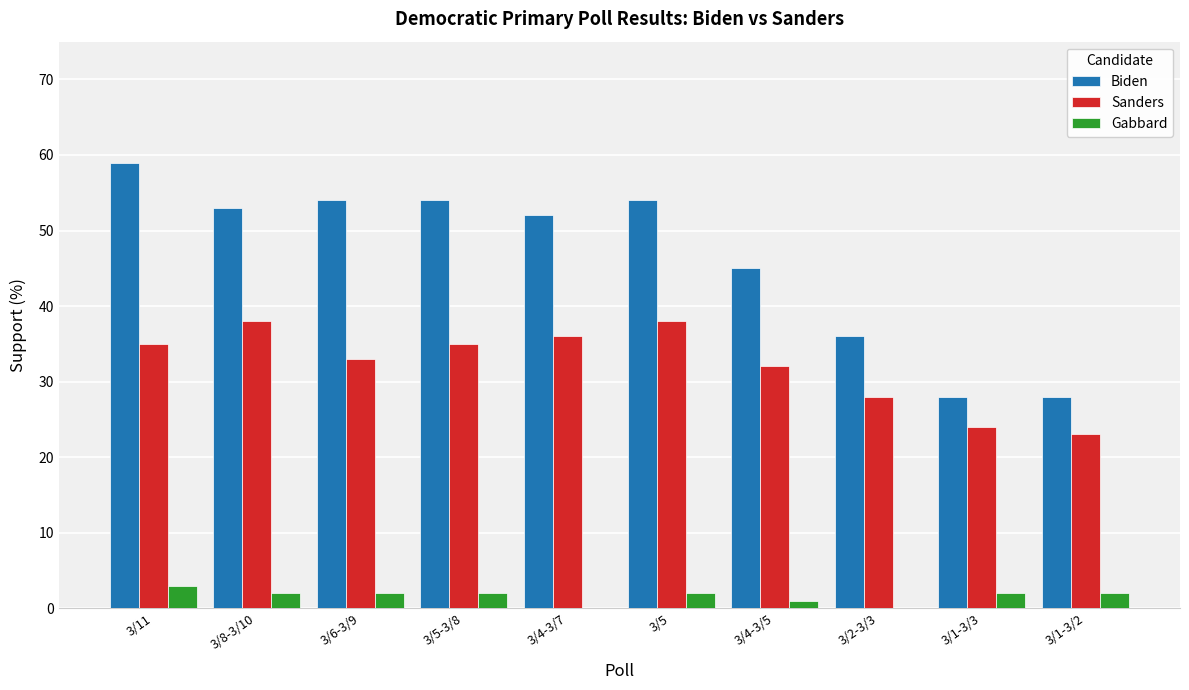

At which label is Biden closest to 43?

3/4-3/5